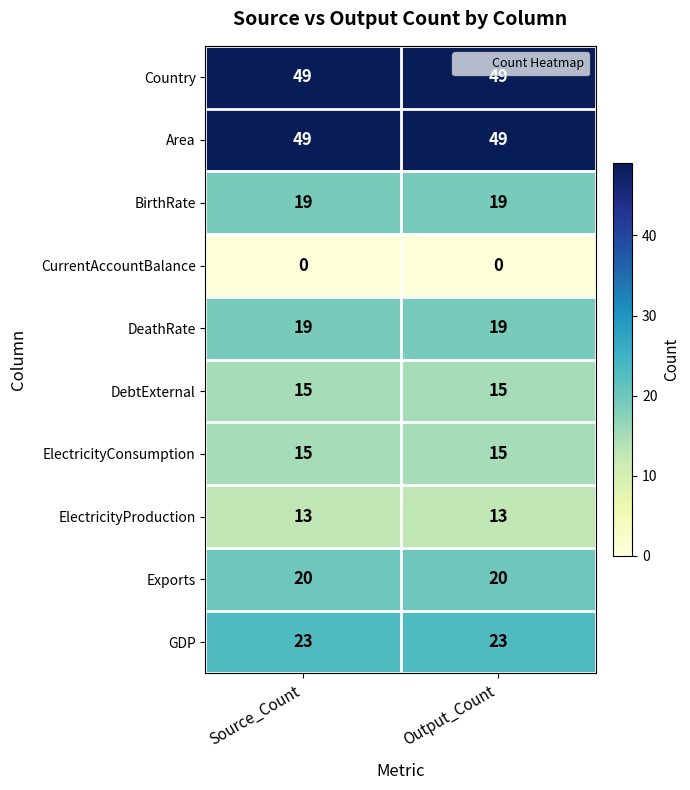

The value of ElectricityConsumption at Output_Count is 5. True or false?

False